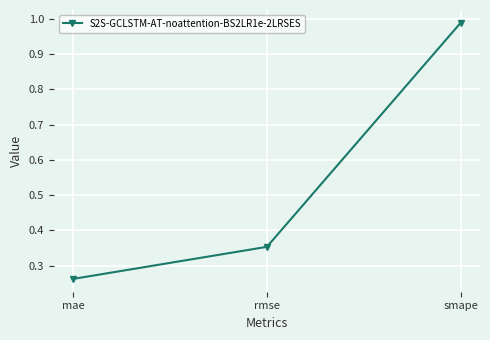

How many lines are shown in the chart?

1